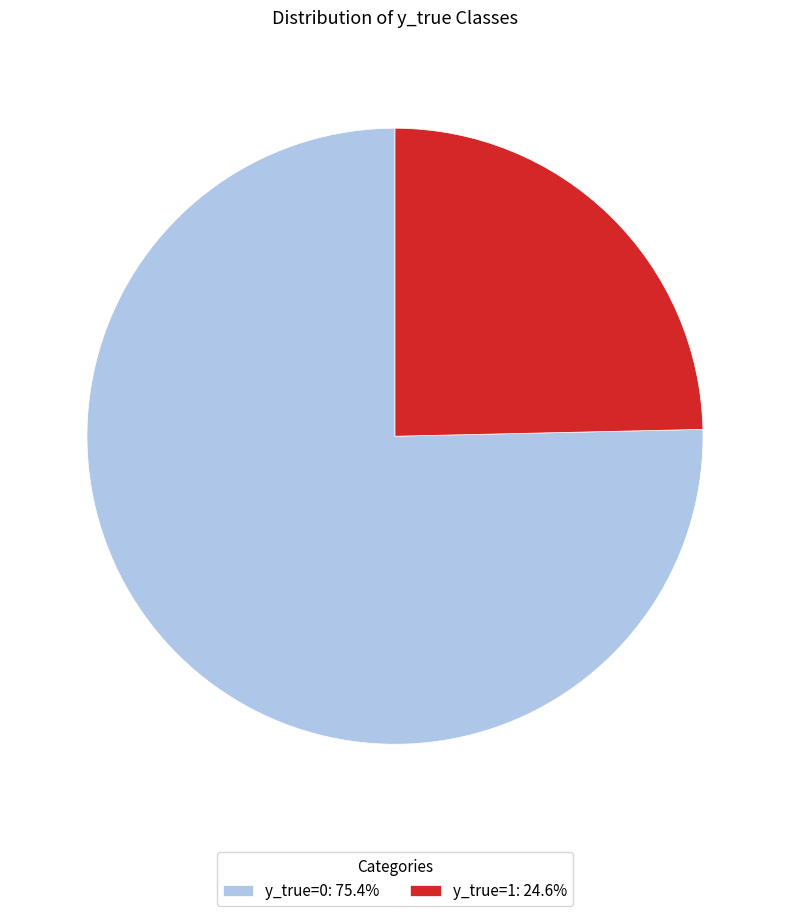

Do y_true=1 and y_true=0 together represent more than half of the pie?

Yes